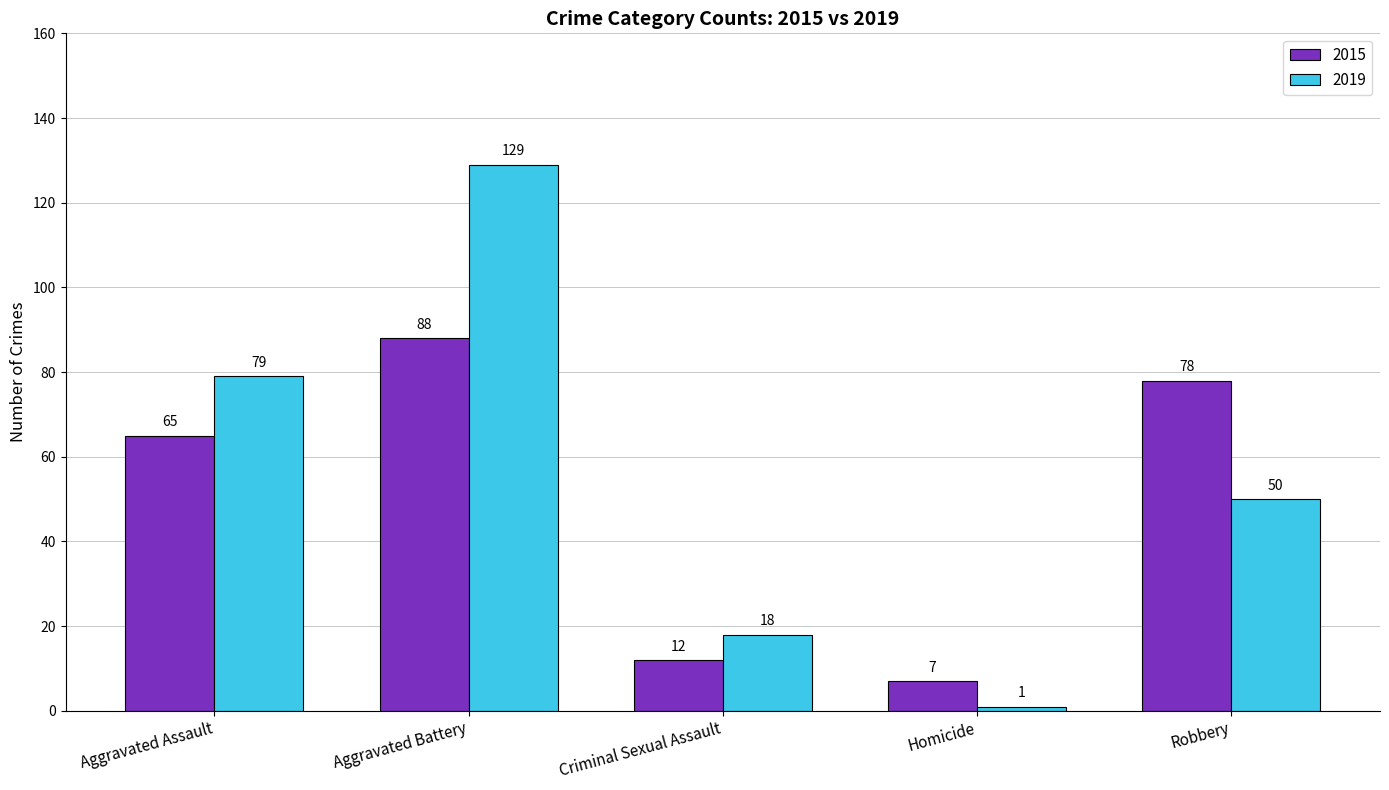

How many bars are there in each group?

2